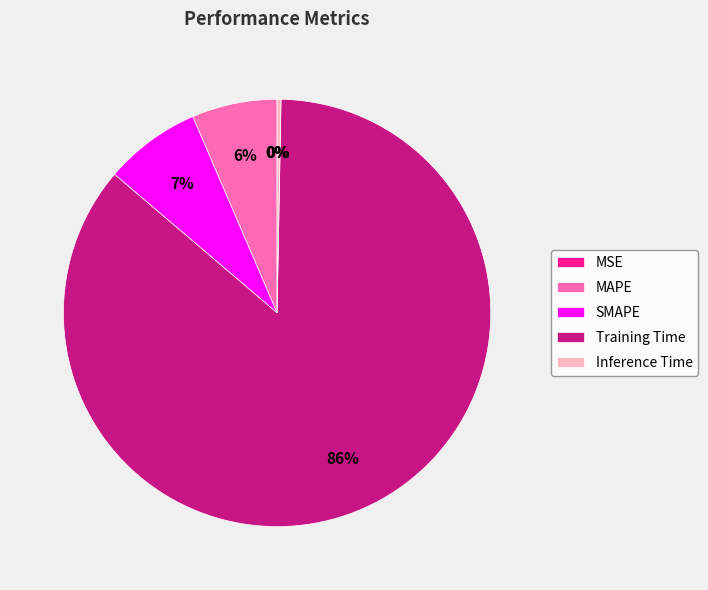

Which slice represents more than half of the pie?

Training Time